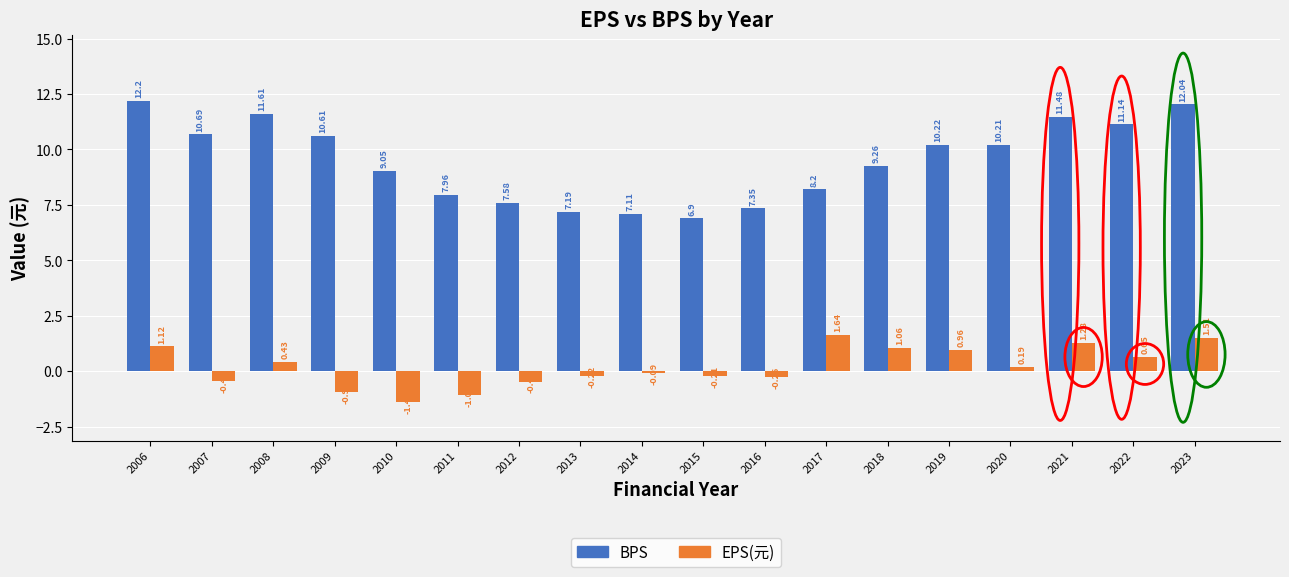

At which category is the sum across all series the highest?

2023